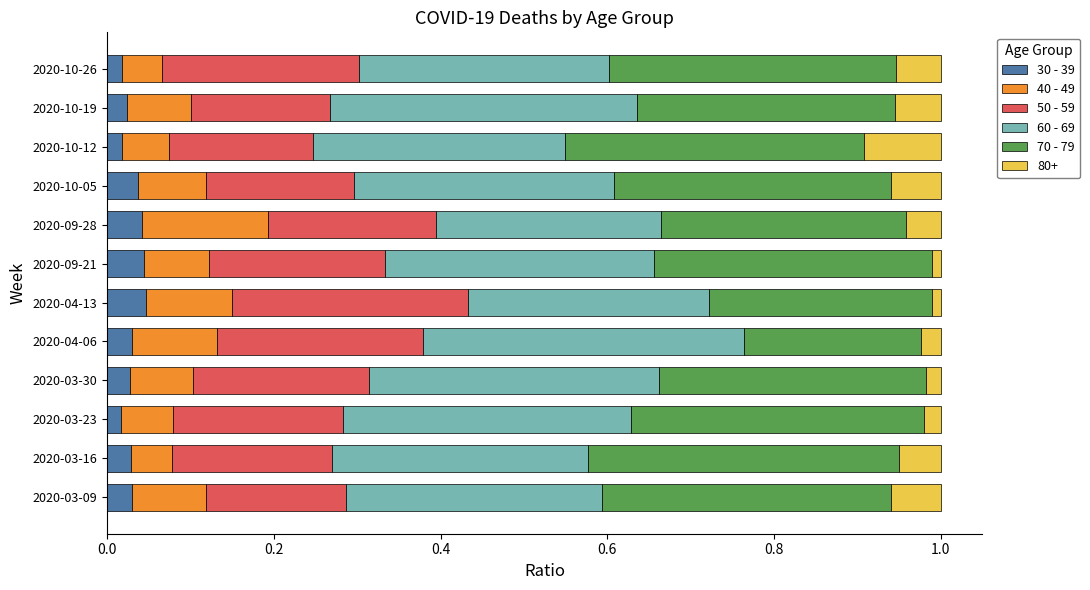

The value of 30 - 39 at 2020-09-21 is 0.0. True or false?

True